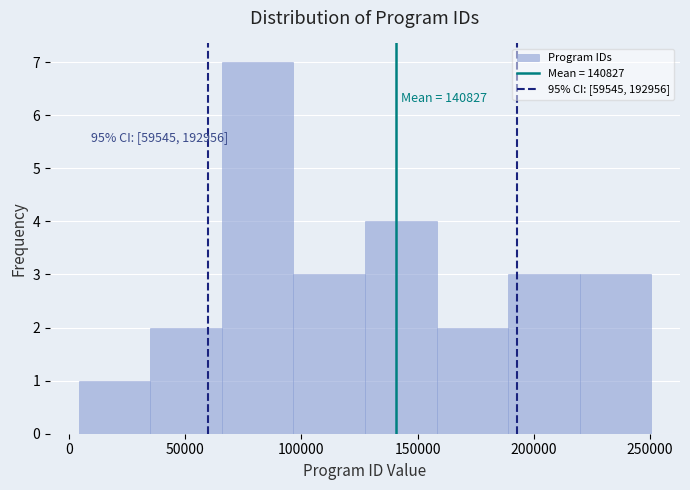

Which range on the x-axis has the tallest bar?

65000 to 95000